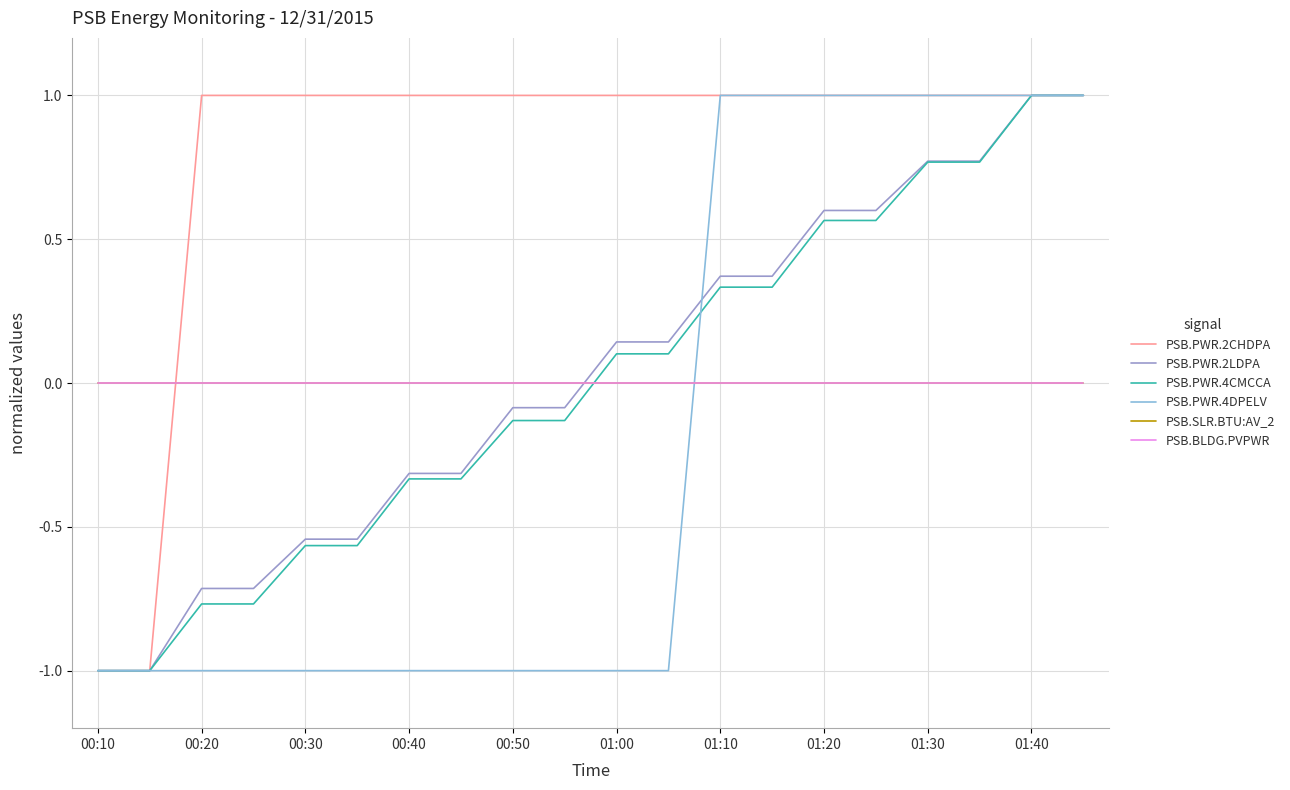

True or false: PSB.PWR.2LDPA and PSB.PWR.2CHDPA intersect in this chart.

False